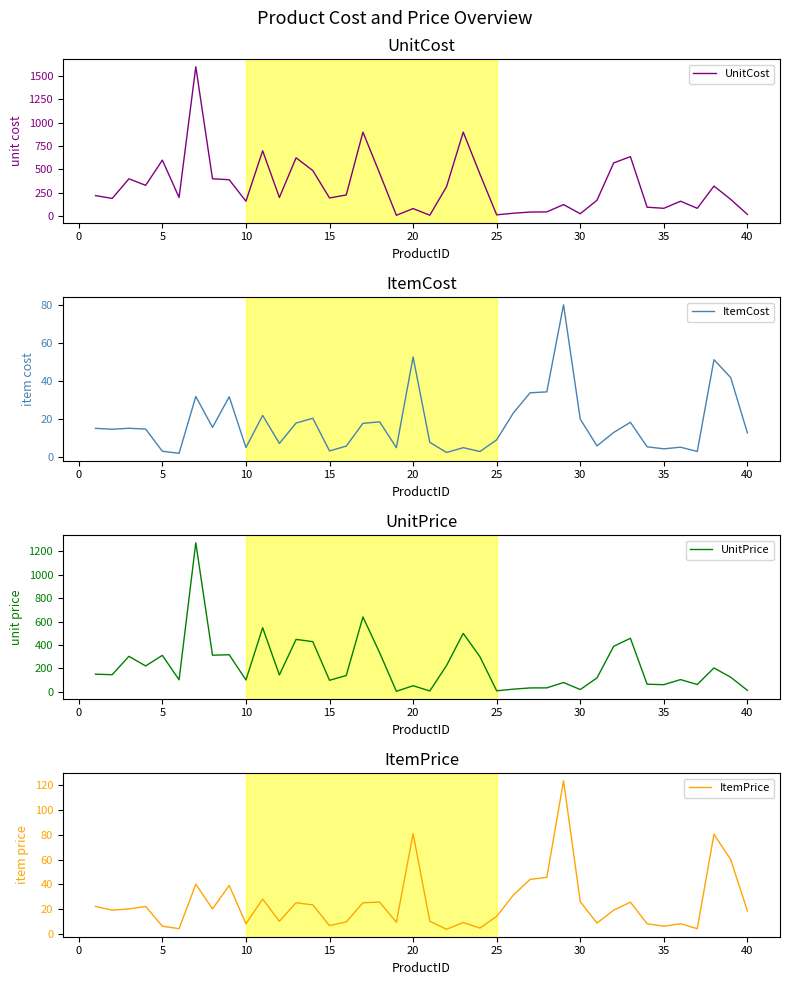

What is the highest value of the UnitCost series?

1600.0